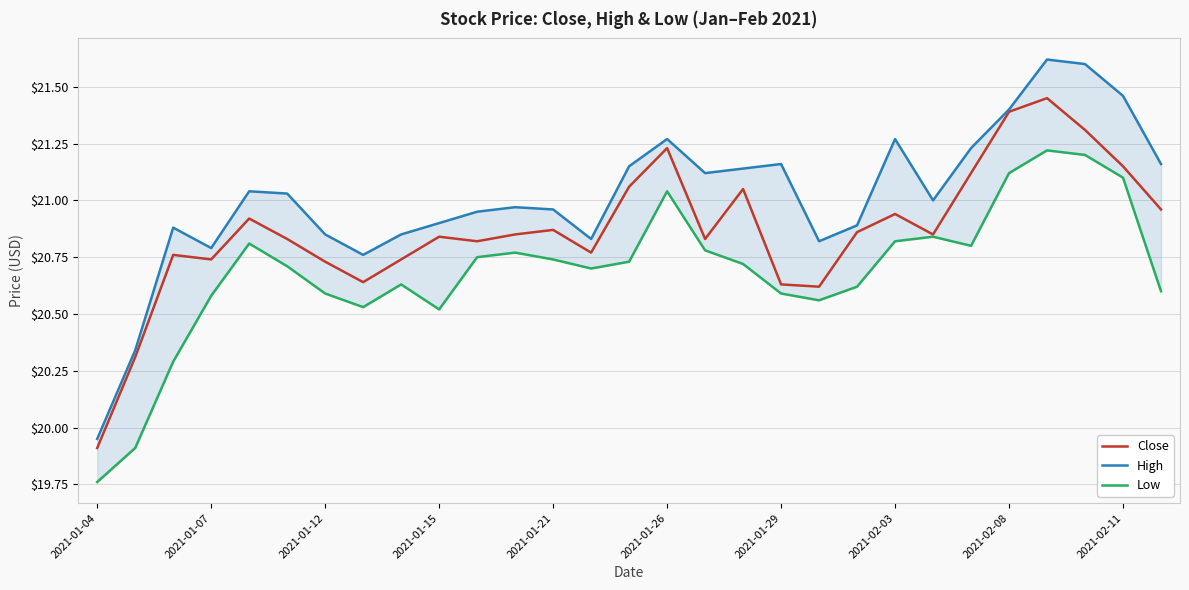

Count the number of data series in this chart.

3